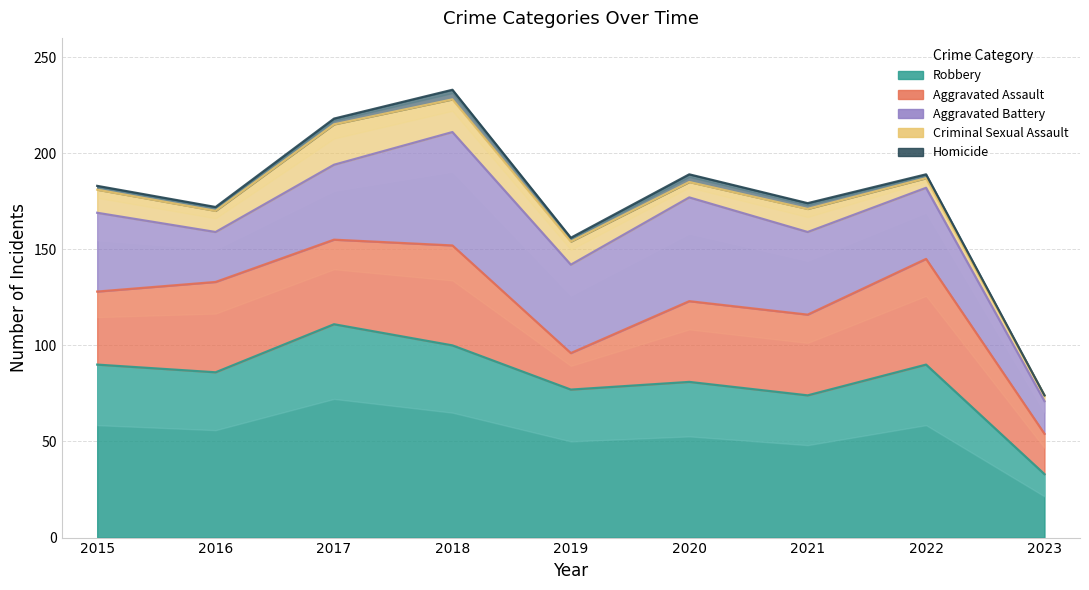

What is the difference between the second highest and minimum values in the Aggravated Battery series?

37